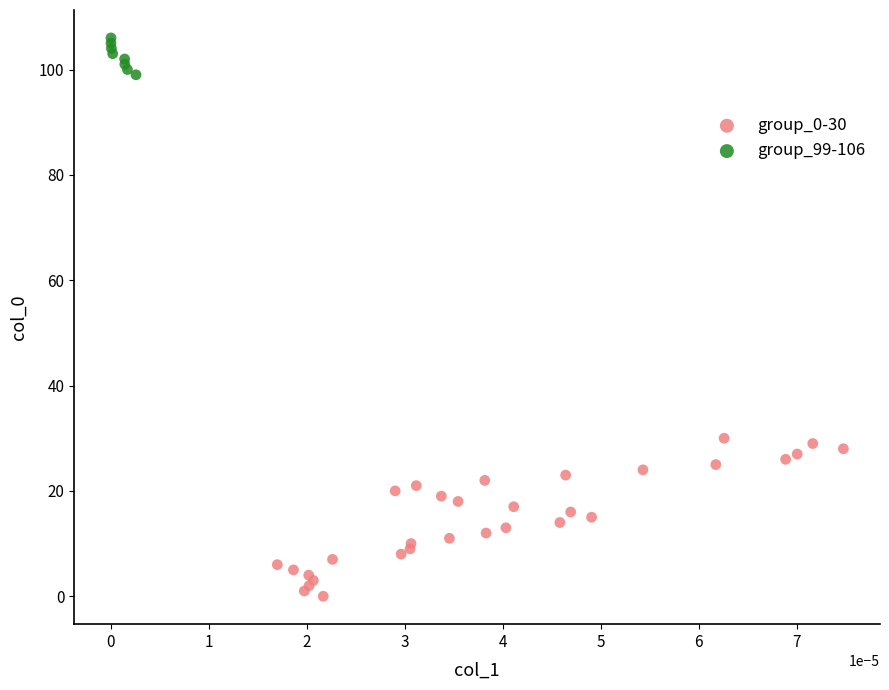

Which series contains the lowest Y value?

group_0-30